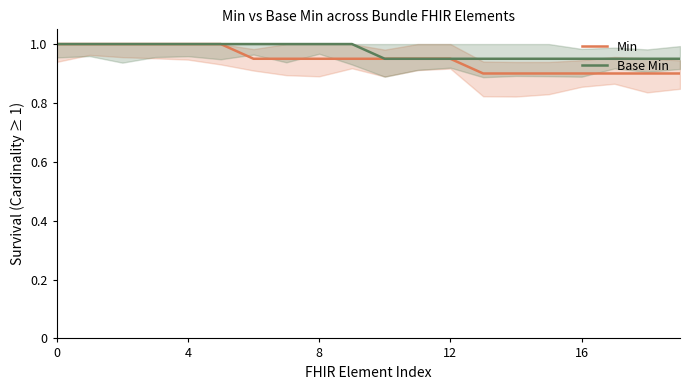

What is the value of the Min point at the 5th from the left?

1.0